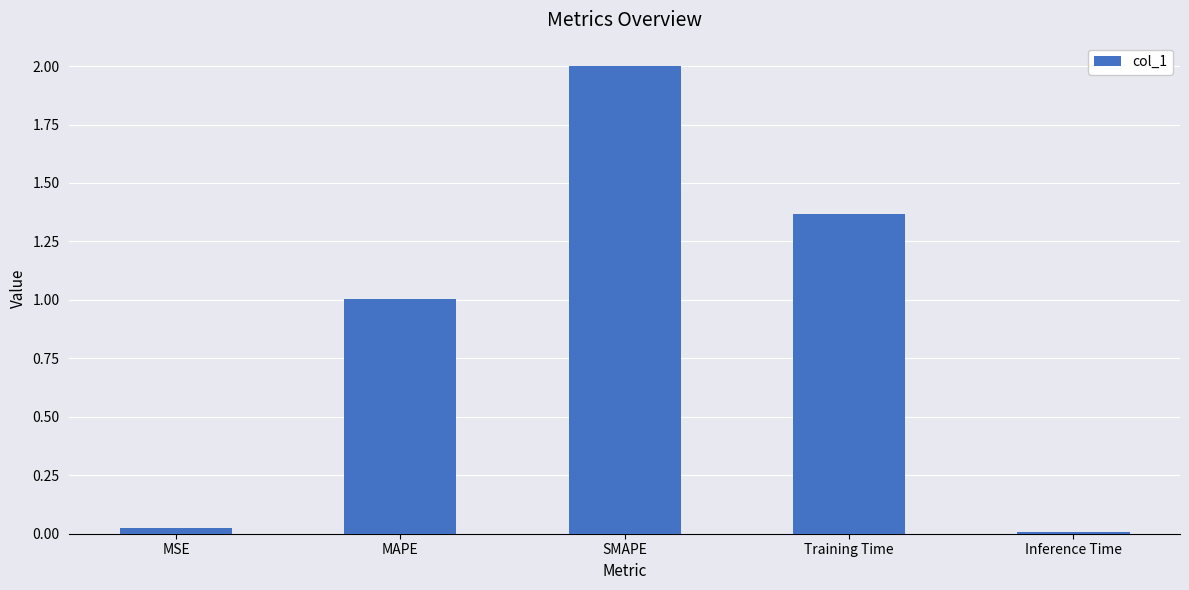

True or false: the data shows 0.5 at SMAPE.

False